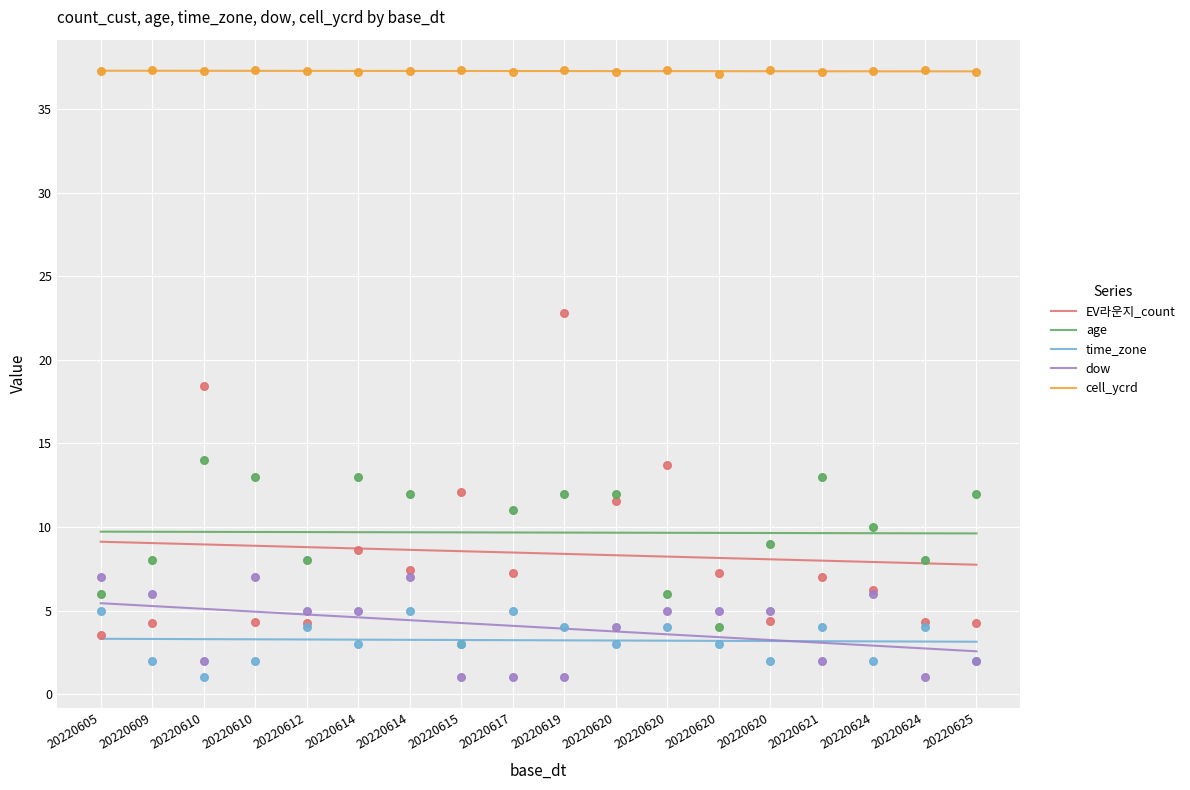

What is the total value across all series at 20220615?

56.4